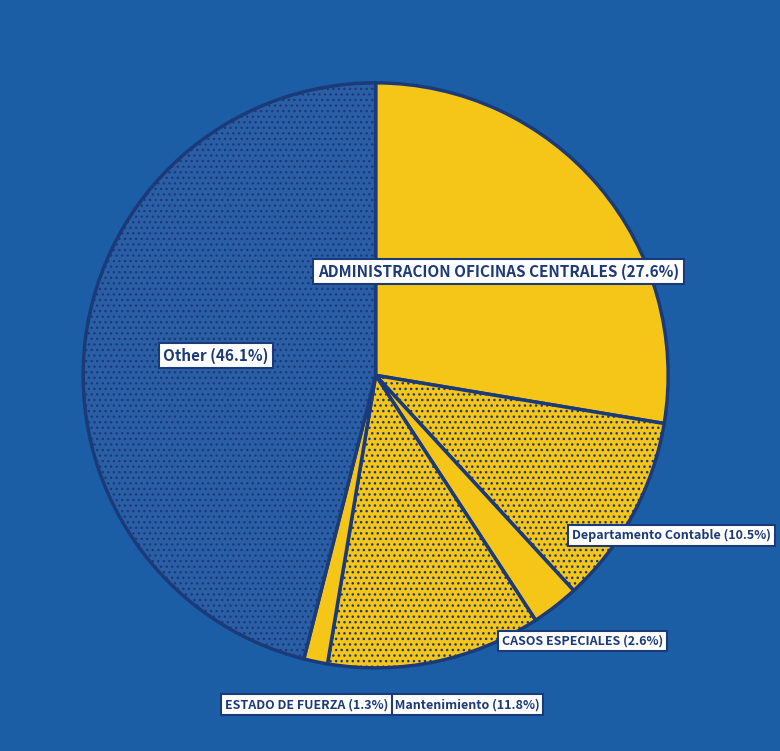

What is the ratio of the value at Departamento Contable to the value at Other?

0.2